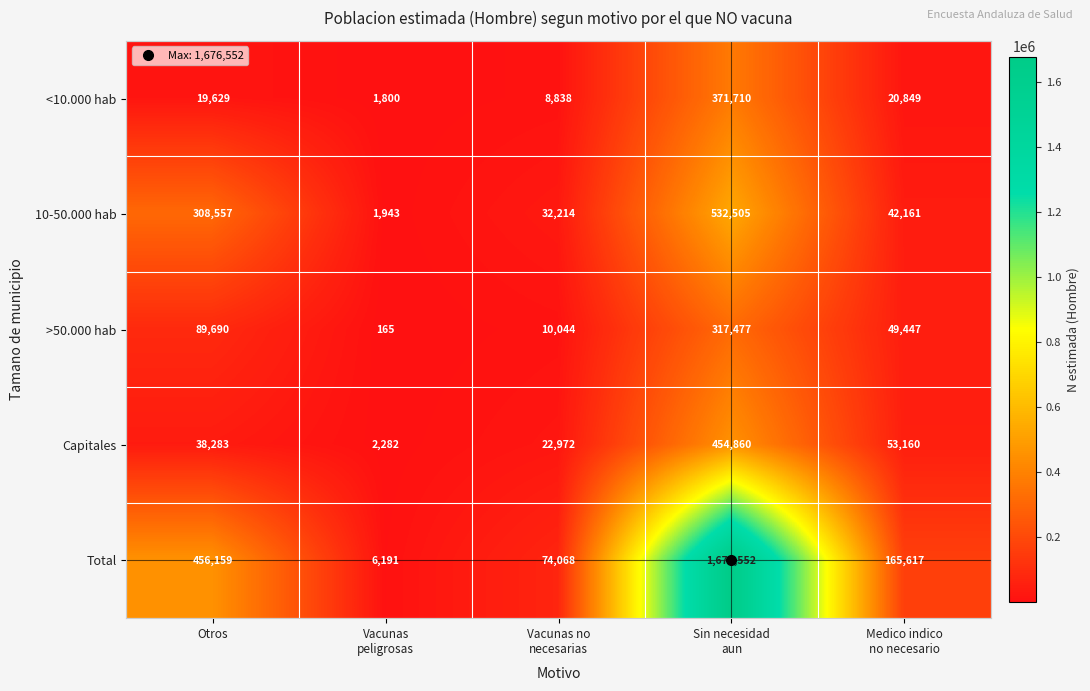

What is the difference between the maximum and second lowest values in the <10.000 hab series?

362872